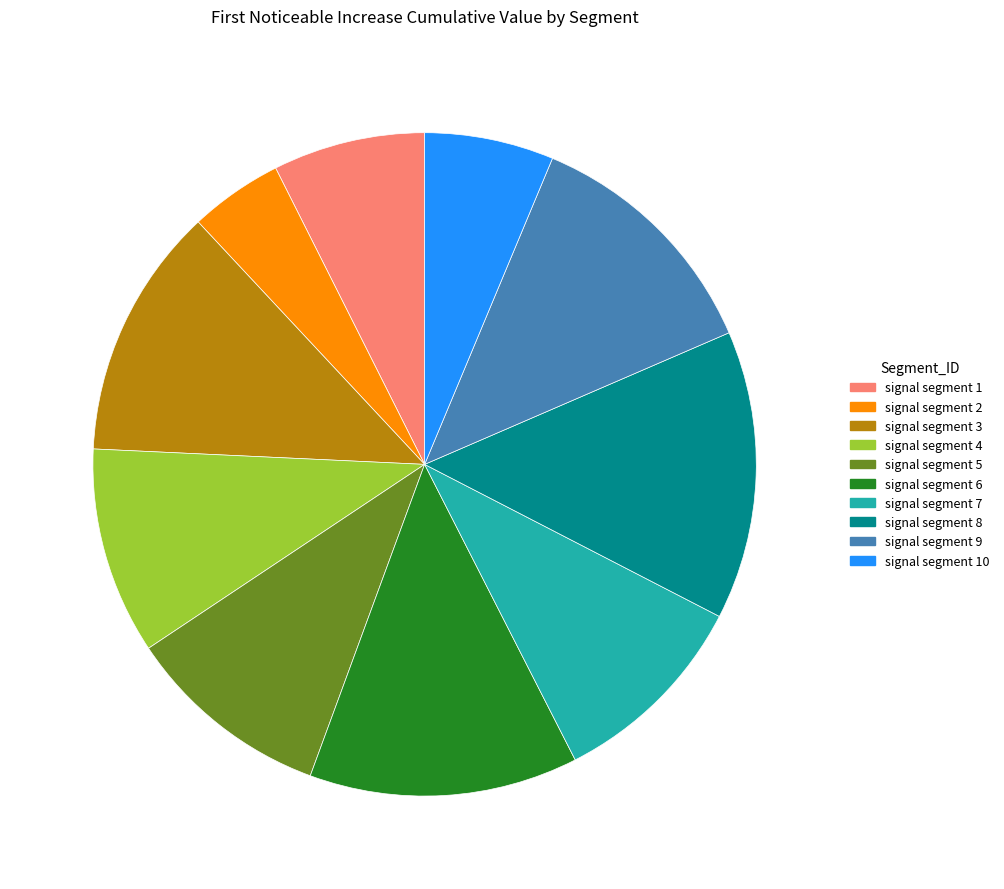

Is there a majority slice in this chart?

No